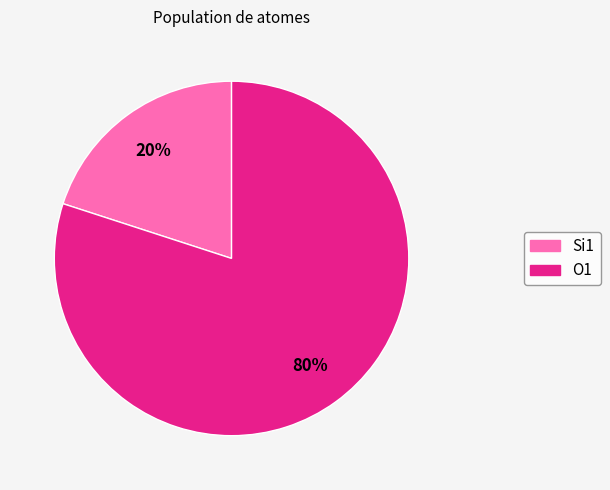

To the nearest percent, what is the difference between the largest and smallest slice percentages?

60%